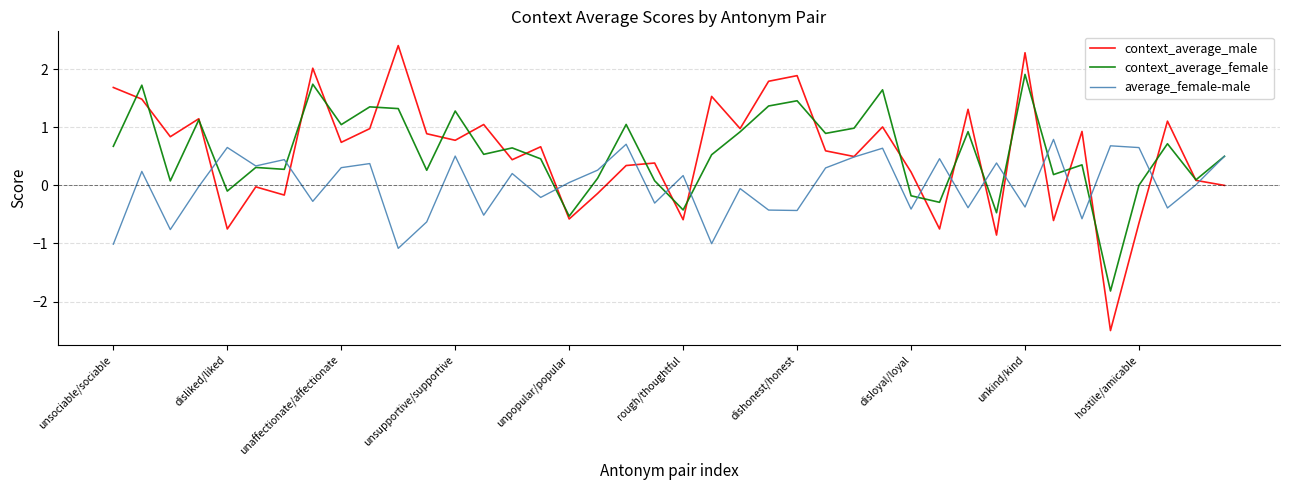

What is the greatest value displayed?

2.4